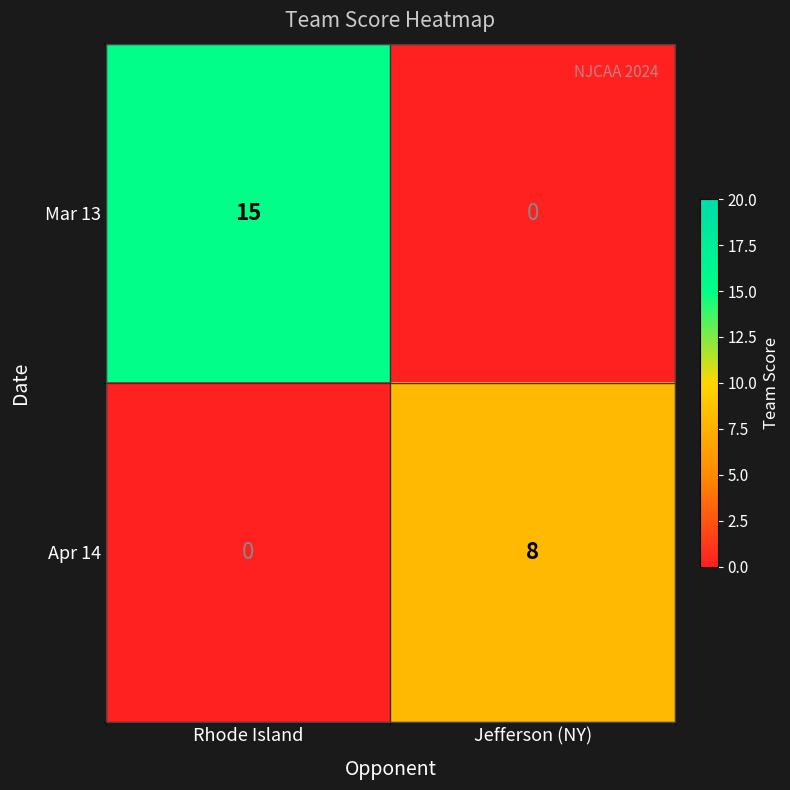

What is the greatest value displayed?

15